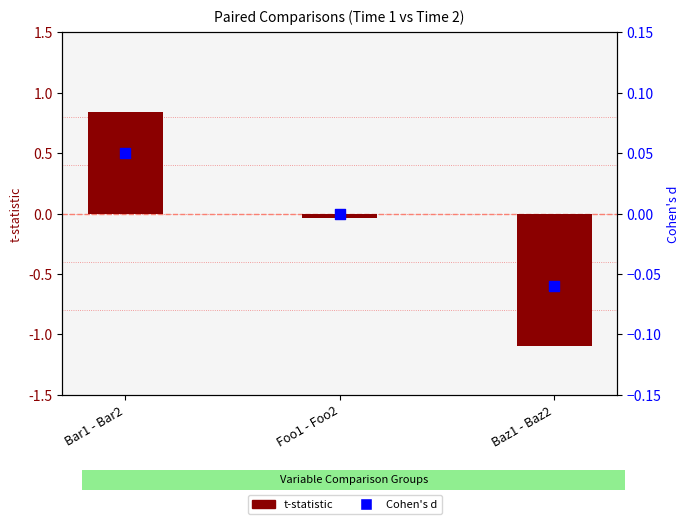

Which series has the largest total across all categories?

Cohen's d